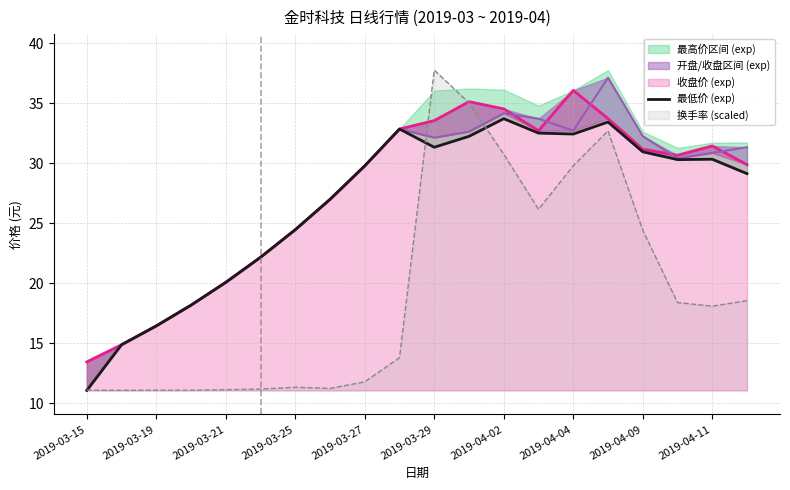

How many values exceed 30?

10